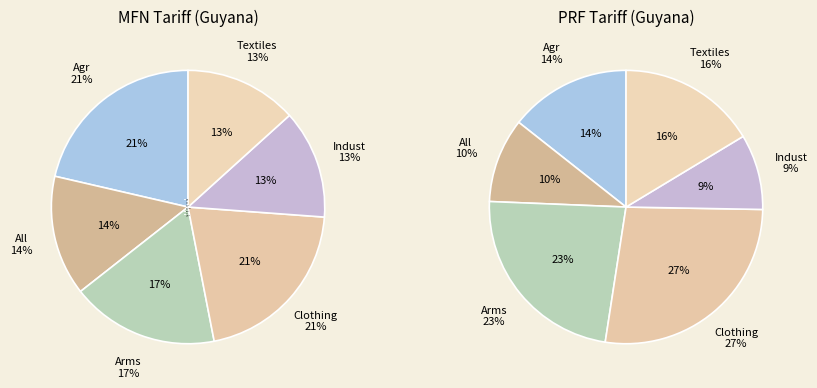

To the nearest percent, what is the combined percentage of Arms and Clothing?

38%